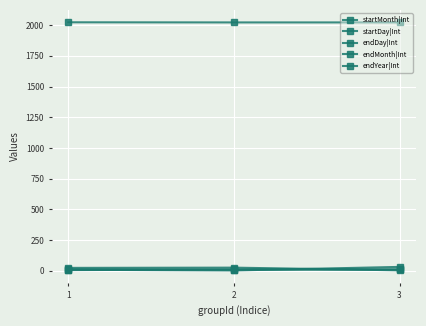

Reading left to right, what are all the values shown in this chart?

startMonth|Int: 1=12	2=9	3=10
startDay|Int: 1=23	2=25	3=3
endDay|Int: 1=8	2=2	3=31
endMonth|Int: 1=5	2=10	3=10
endYear|Int: 1=2023	2=2022	3=2022